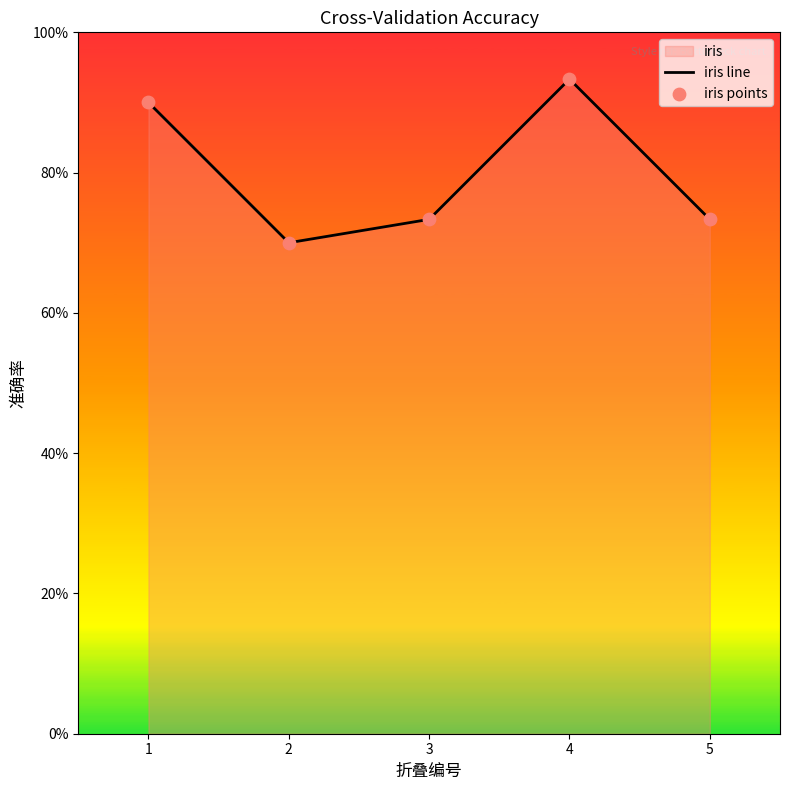

Is the value of iris points at 5 greater than the value of iris line at 3?

No